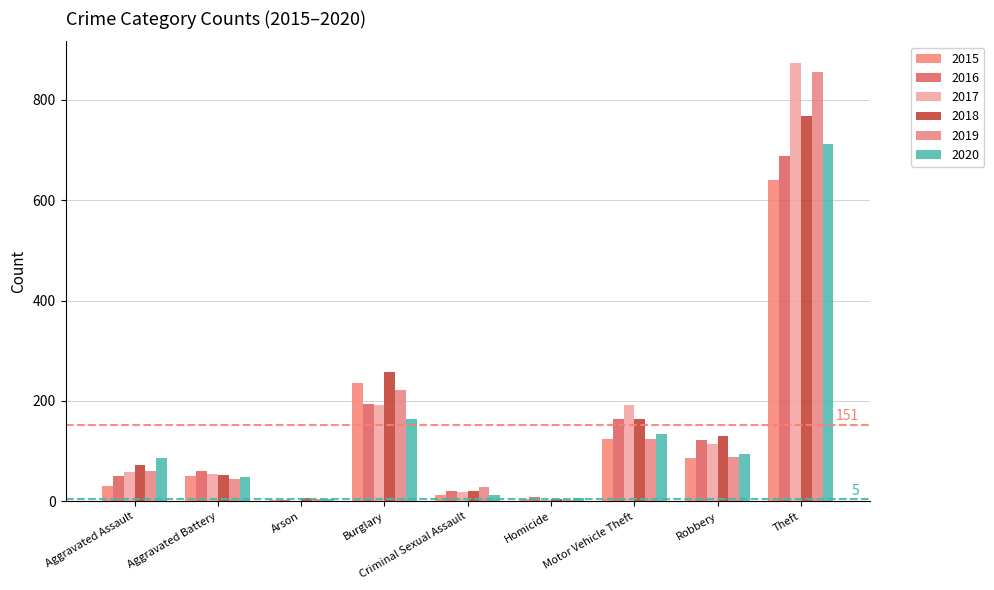

Are the bars grouped side by side (vs. stacked)?

Yes